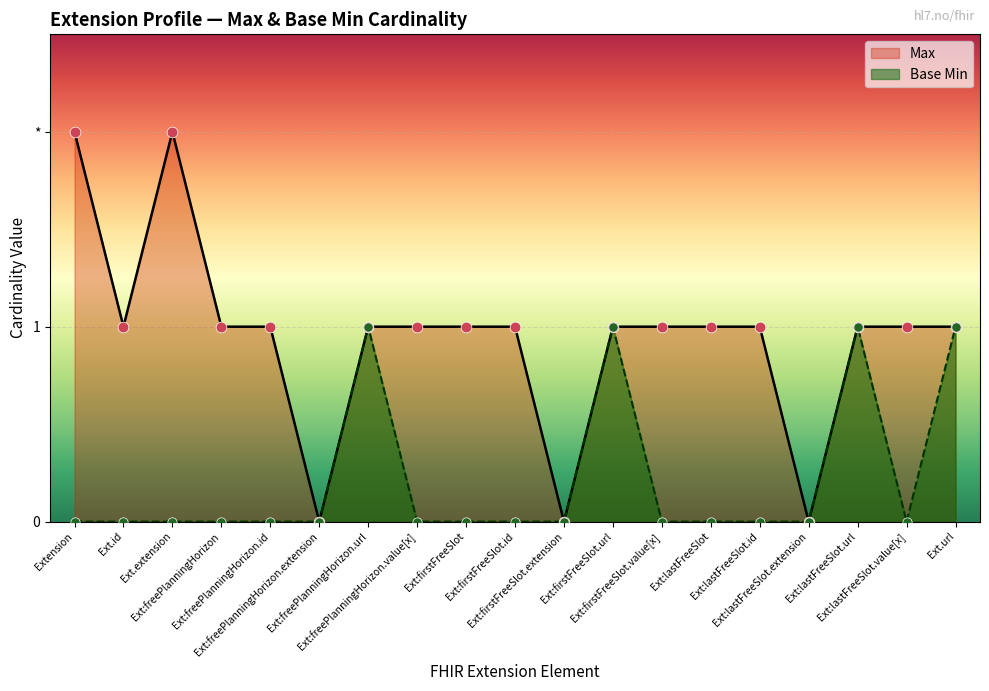

Which series has the largest total across all categories?

Max